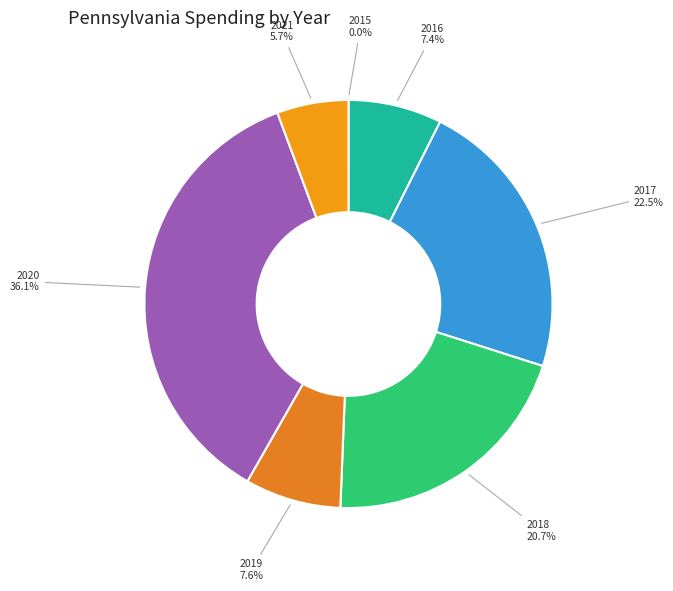

Does any single category account for the majority?

No